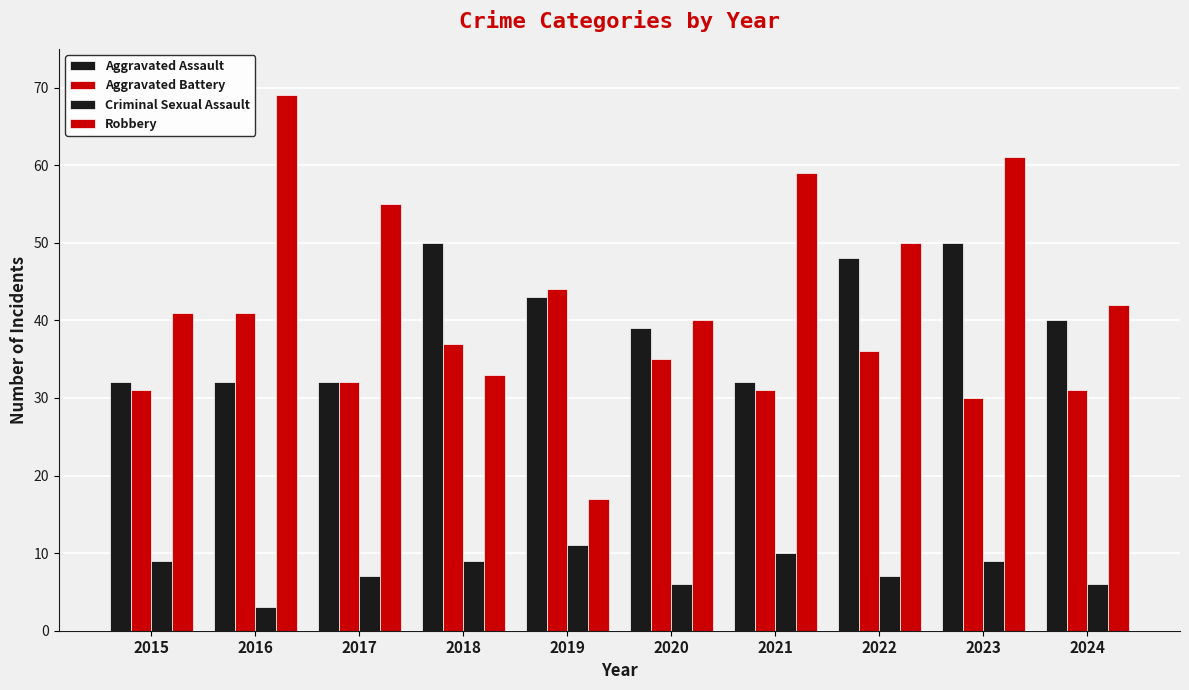

How many series are shown in this chart?

4